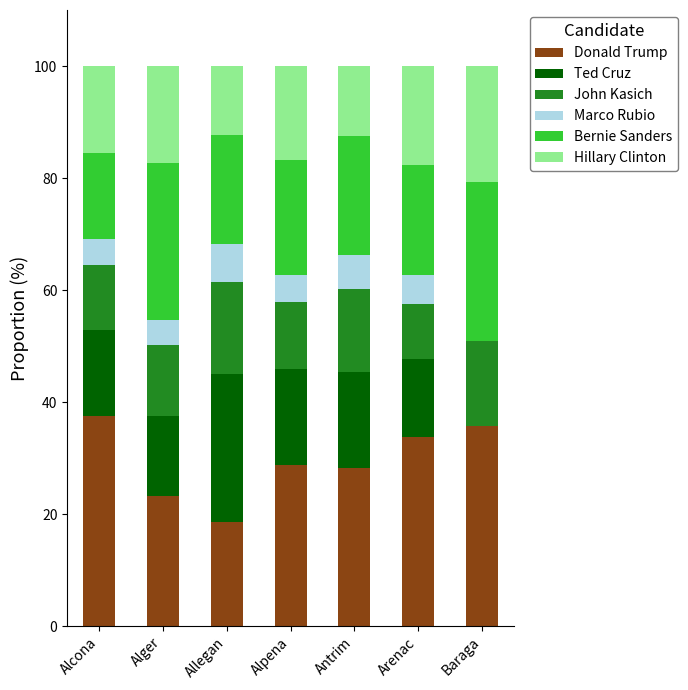

What is the total value across all series at Alger?

100.0